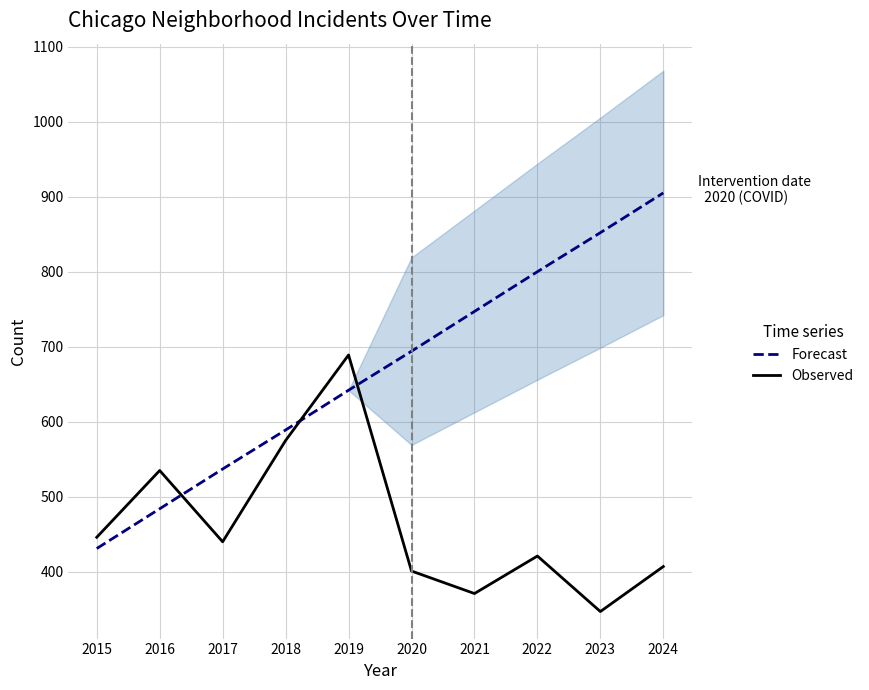

How many lines are shown in the chart?

2